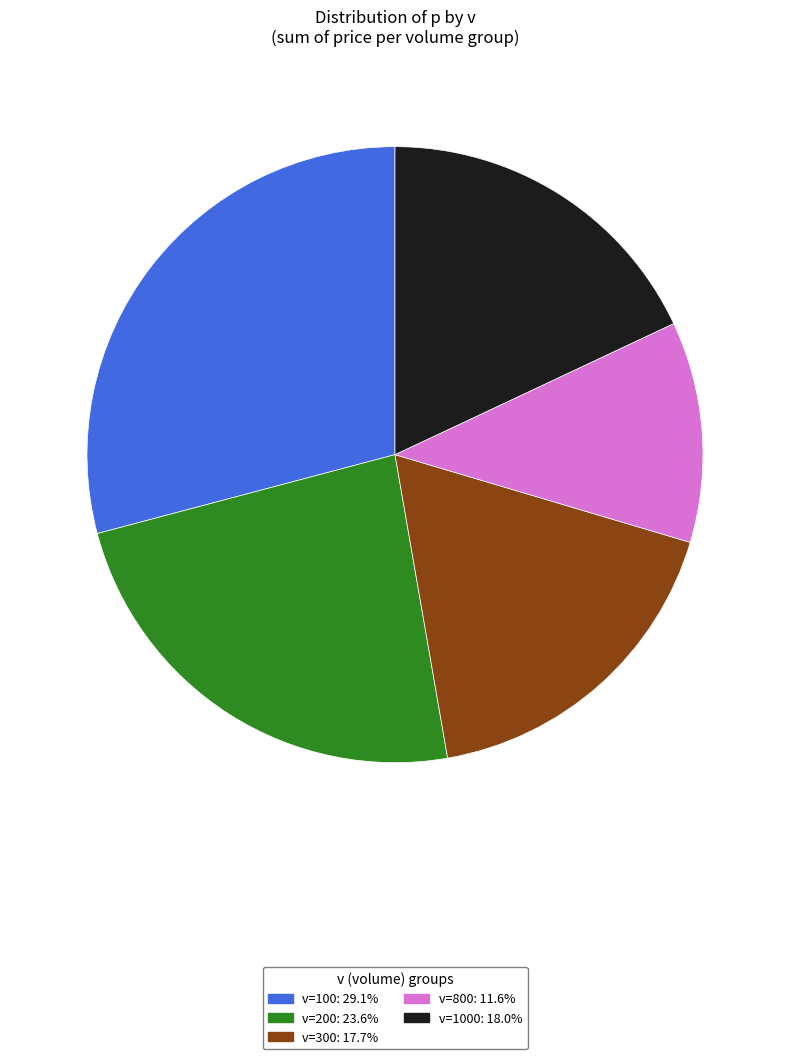

Is there a majority slice in this chart?

No